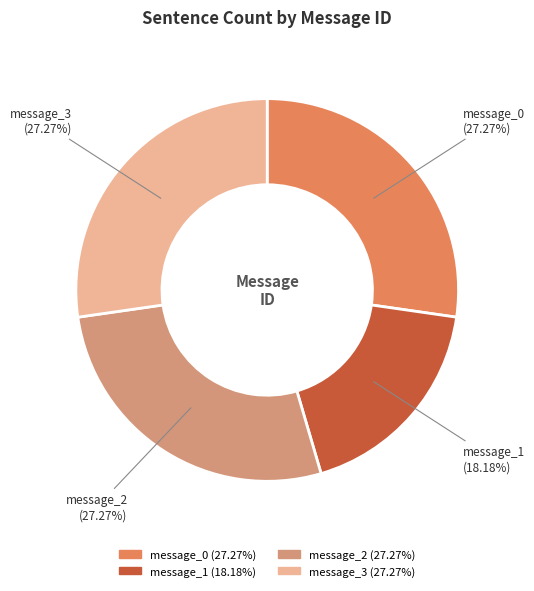

What is the ratio of the value at message_3 to the value at message_1?

1.5